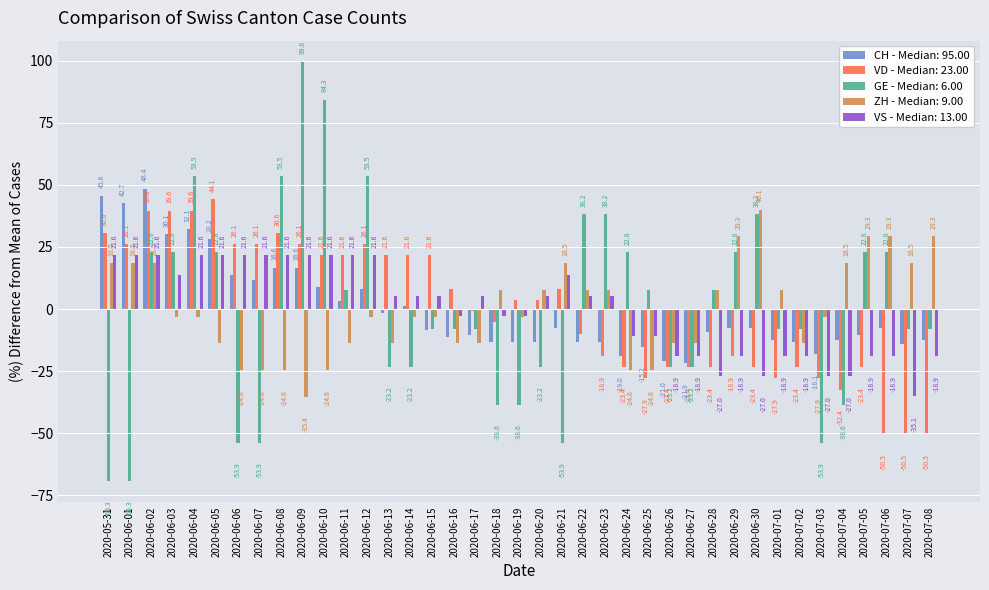

How many series are shown in this chart?

5